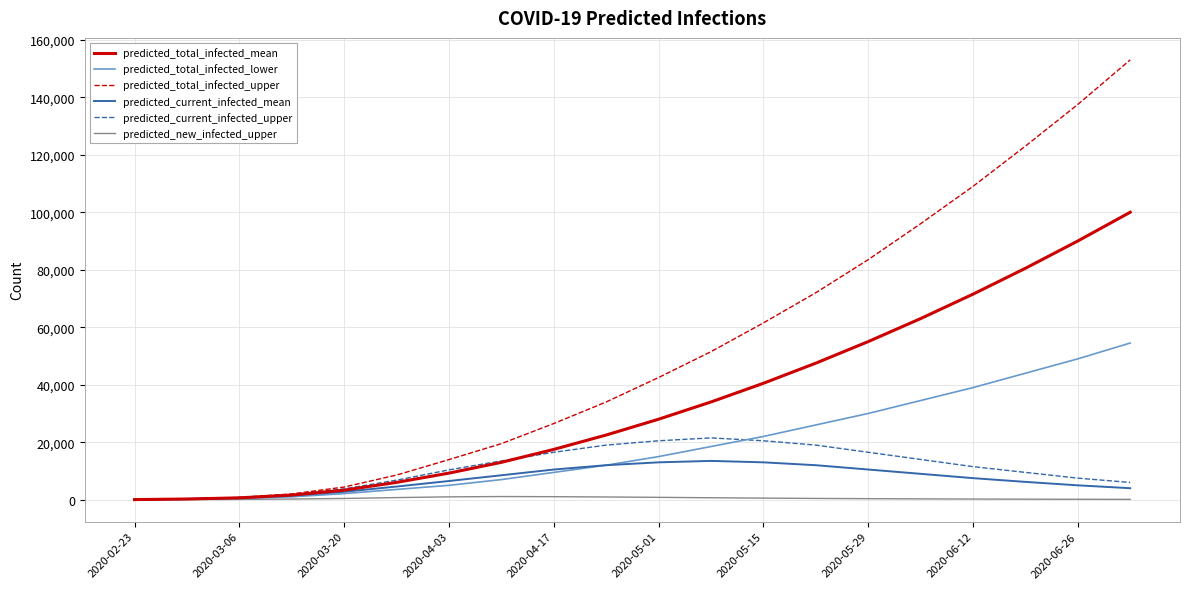

Which series has the widest spread of values?

predicted_total_infected_upper